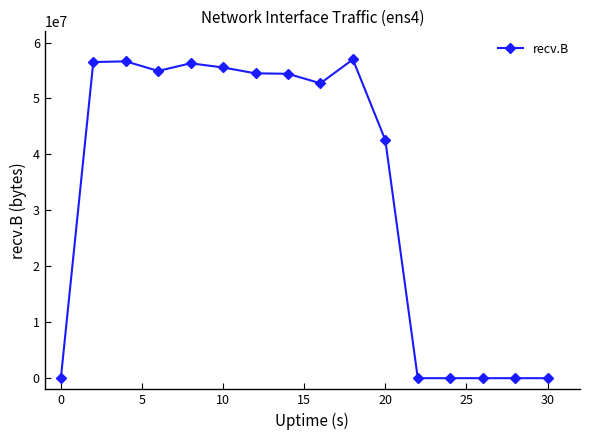

What is the maximum value shown in the chart?

56977963